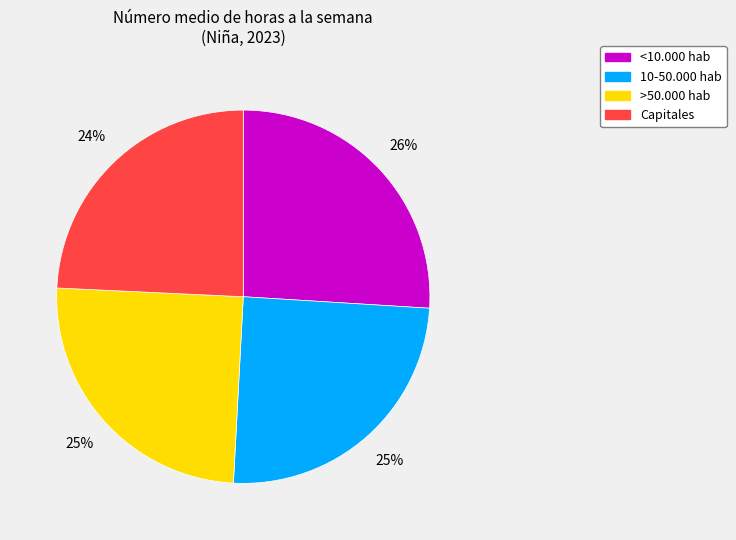

Does any single category account for the majority?

No